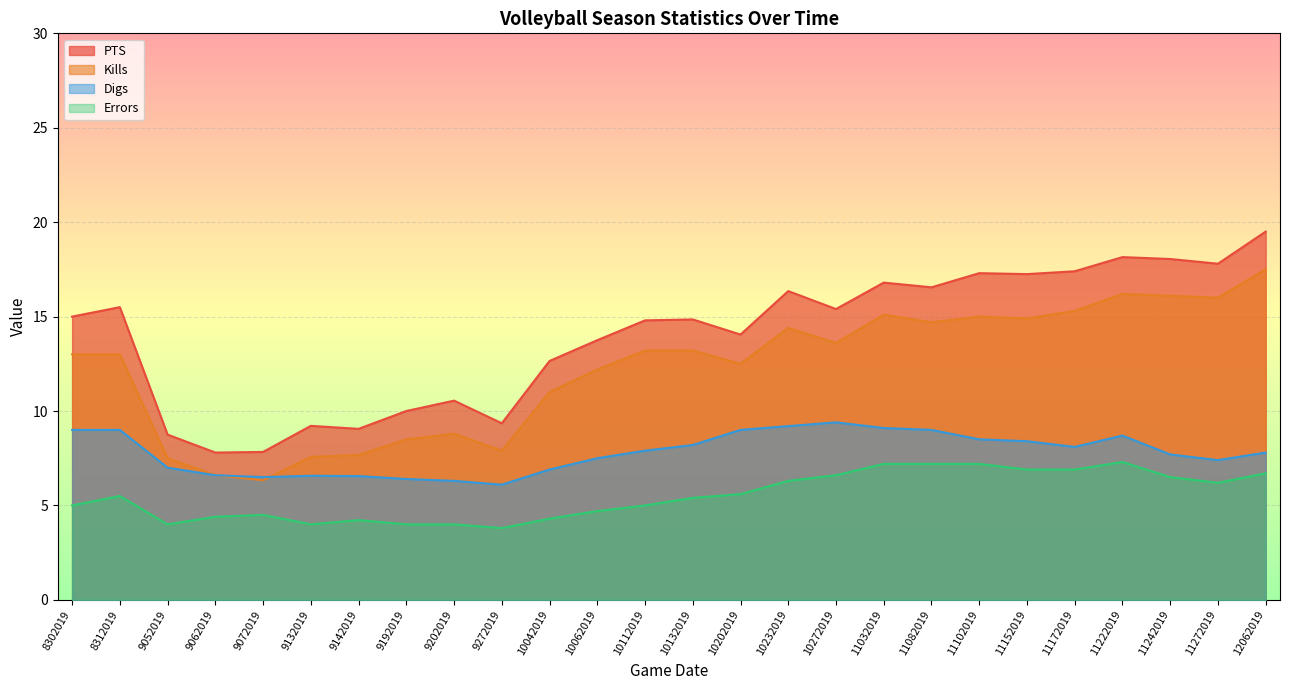

What is the value of the PTS point at the 6th from the left?

9.2